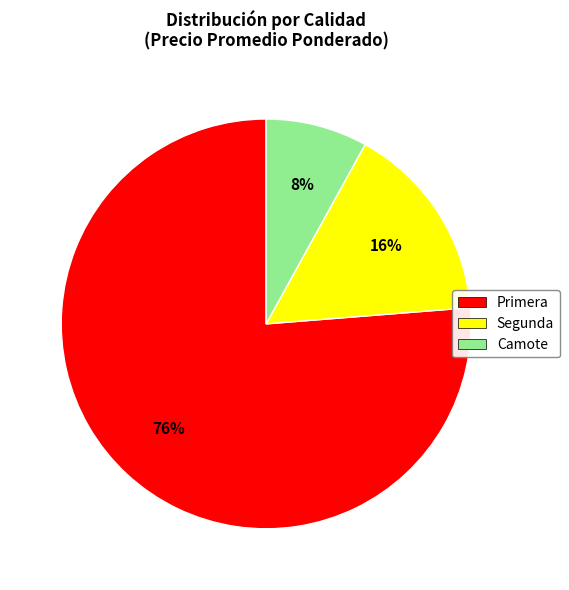

Count the number of slices in the pie.

3